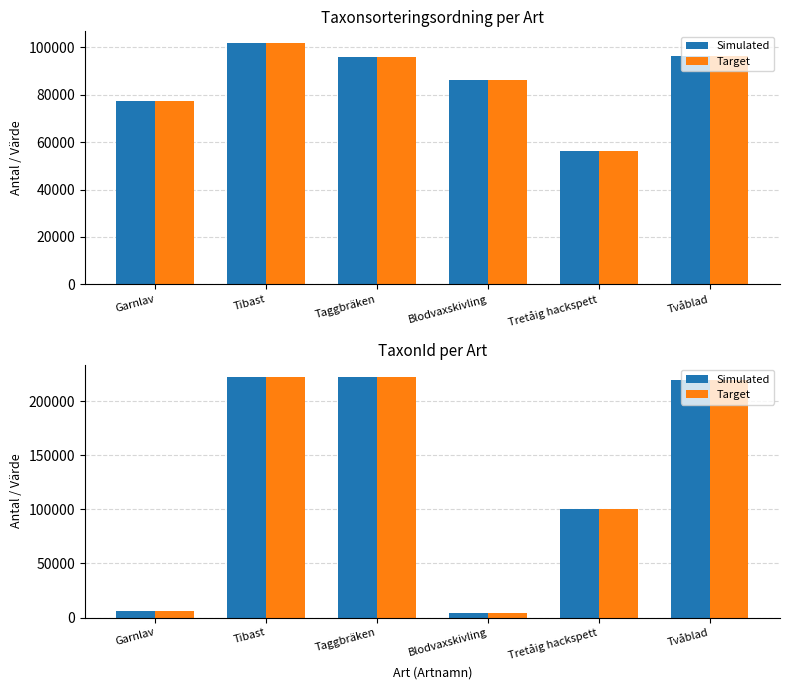

Which series has the largest total across all categories?

Simulated